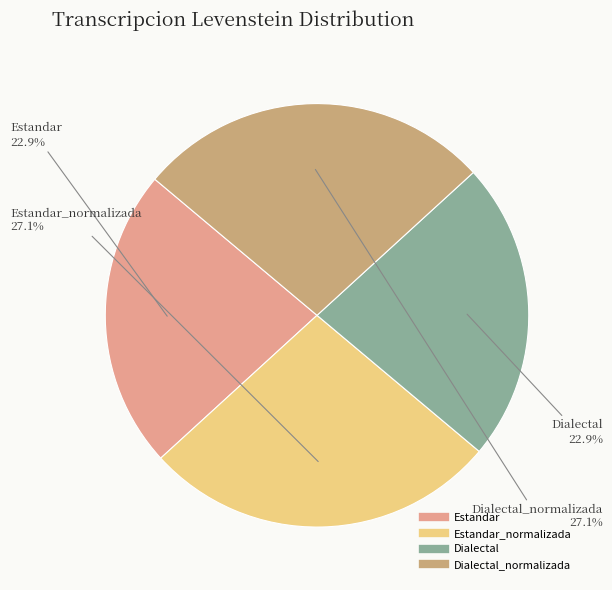

How many slices are in this pie chart?

4